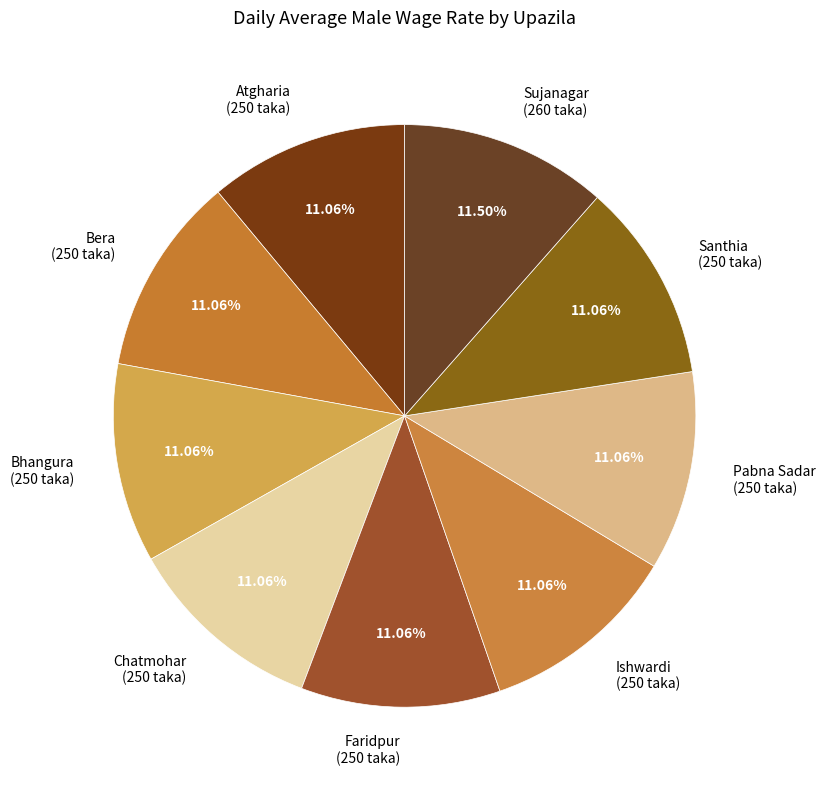

To the nearest percent, what percentage of the pie is Chatmohar?

11%